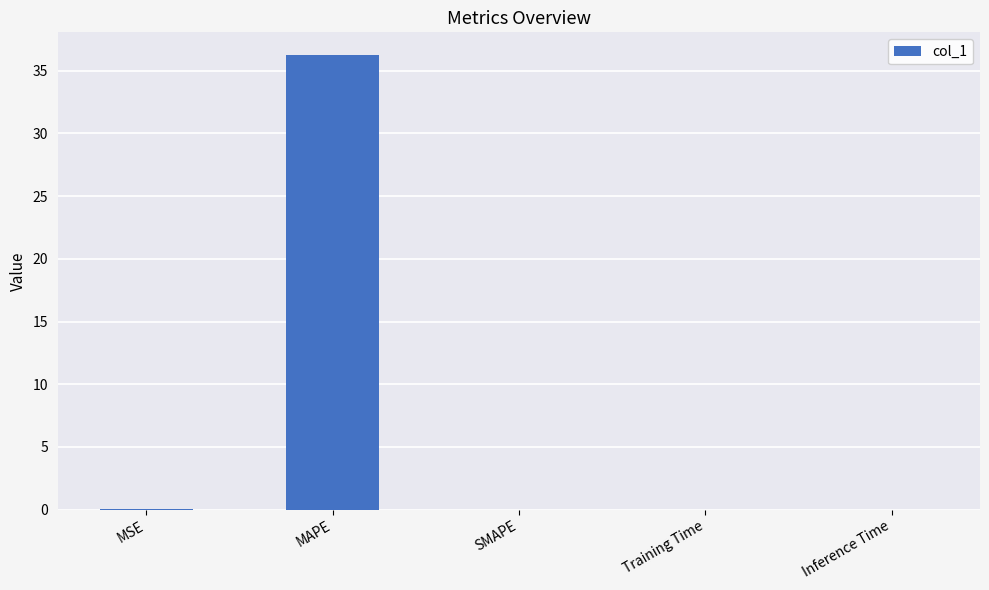

What is the greatest value displayed?

36.2